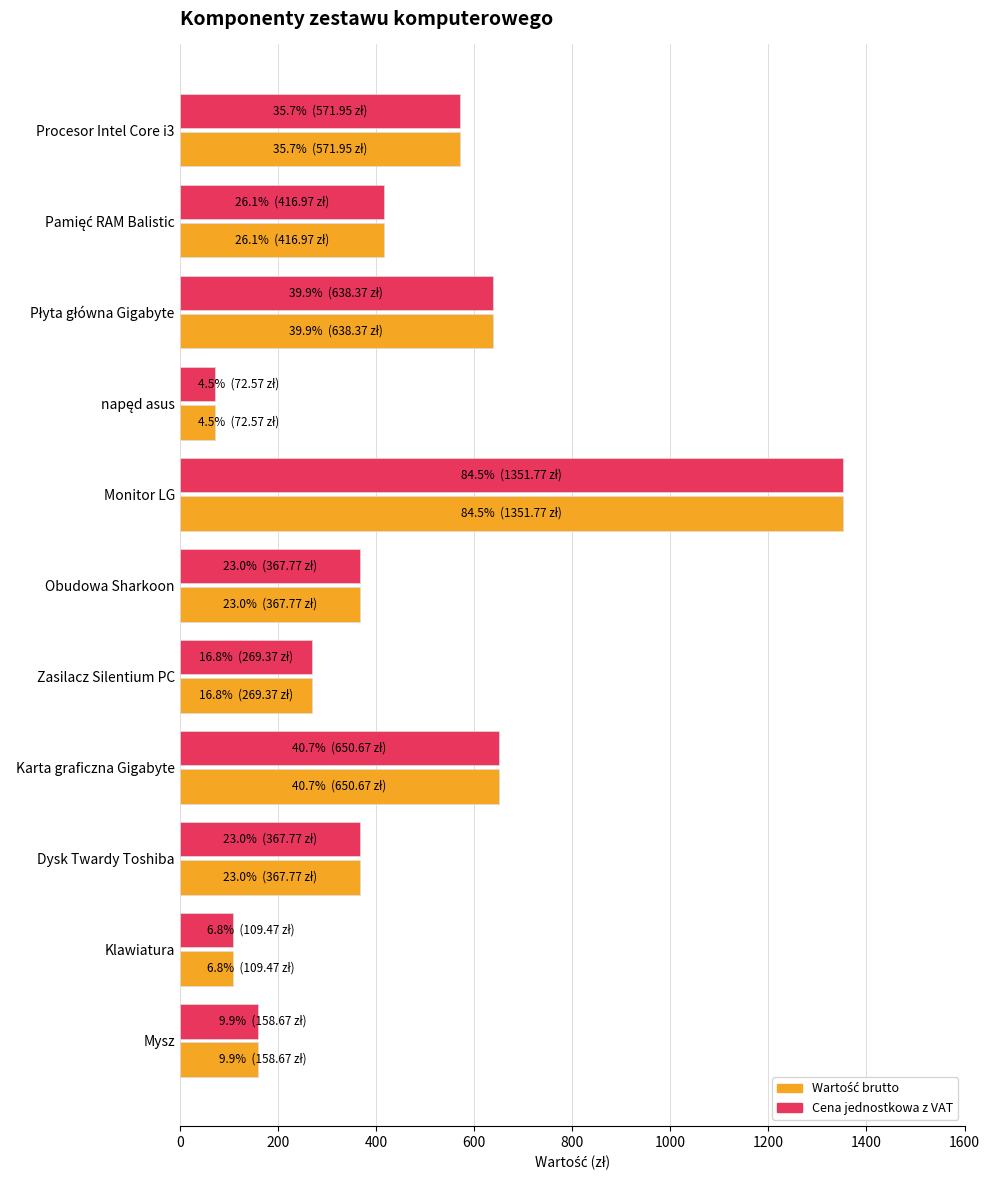

At how many categories does at least one series exceed 531?

4